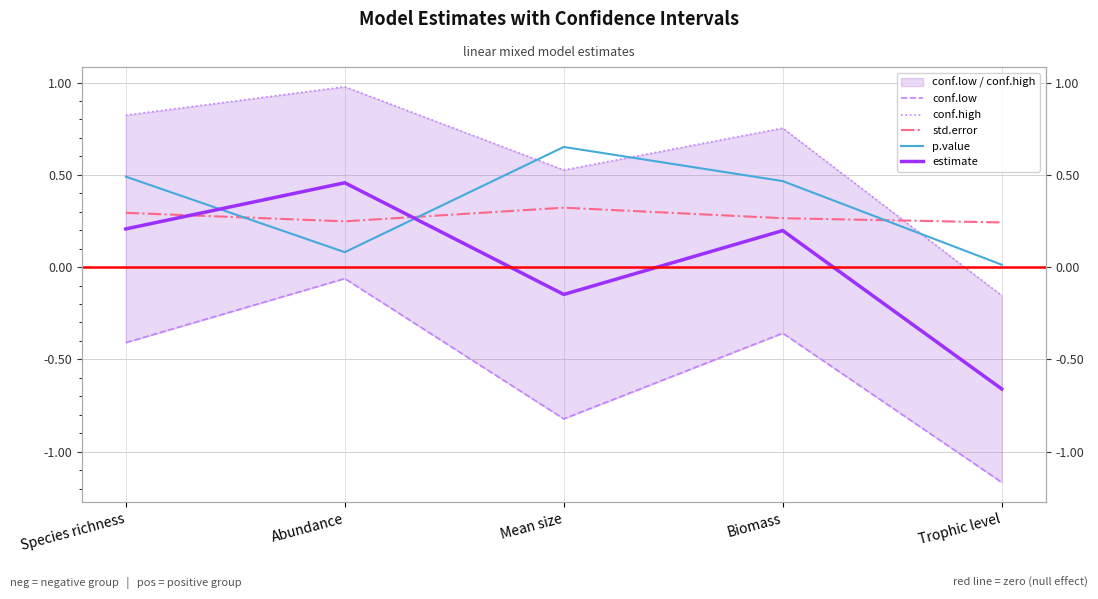

Which category has the highest value in the conf.high series?

Abundance